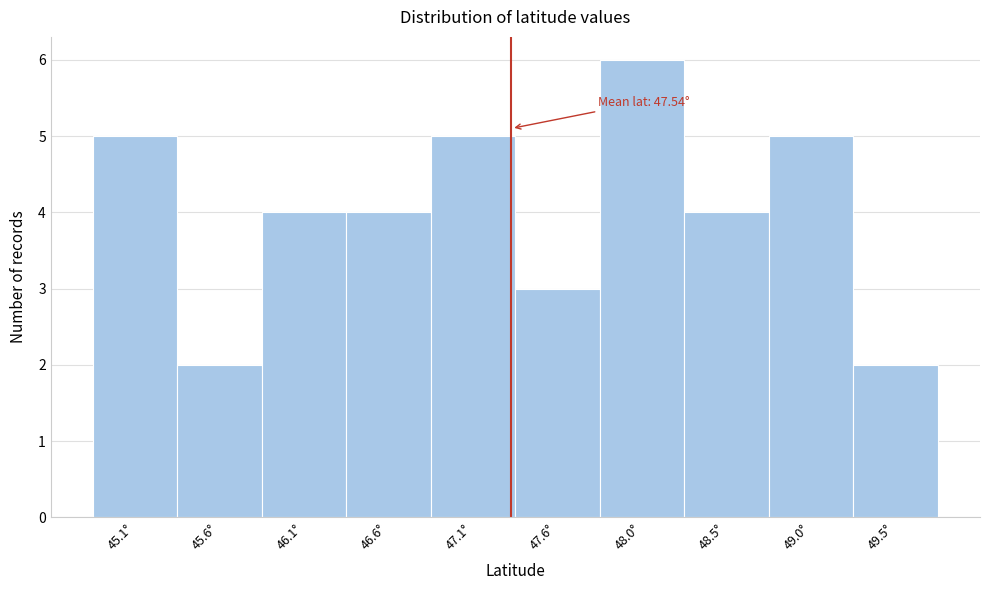

Reading left to right, extract all data points from this chart.

45.1°=5	45.6°=2	46.1°=4	46.6°=4	47.1°=5	47.6°=3	48.0°=6	48.5°=4	49.0°=5	49.5°=2